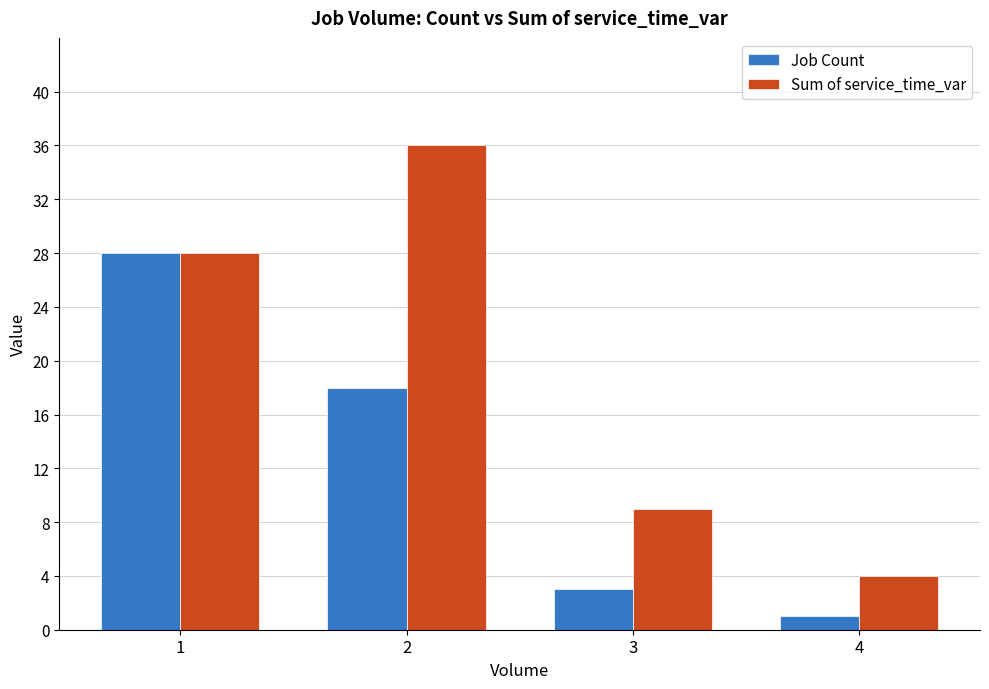

Reading right to left, transcribe all the data shown in this chart.

Job Count: 1	3	18	28
Sum of service_time_var: 4	9	36	28